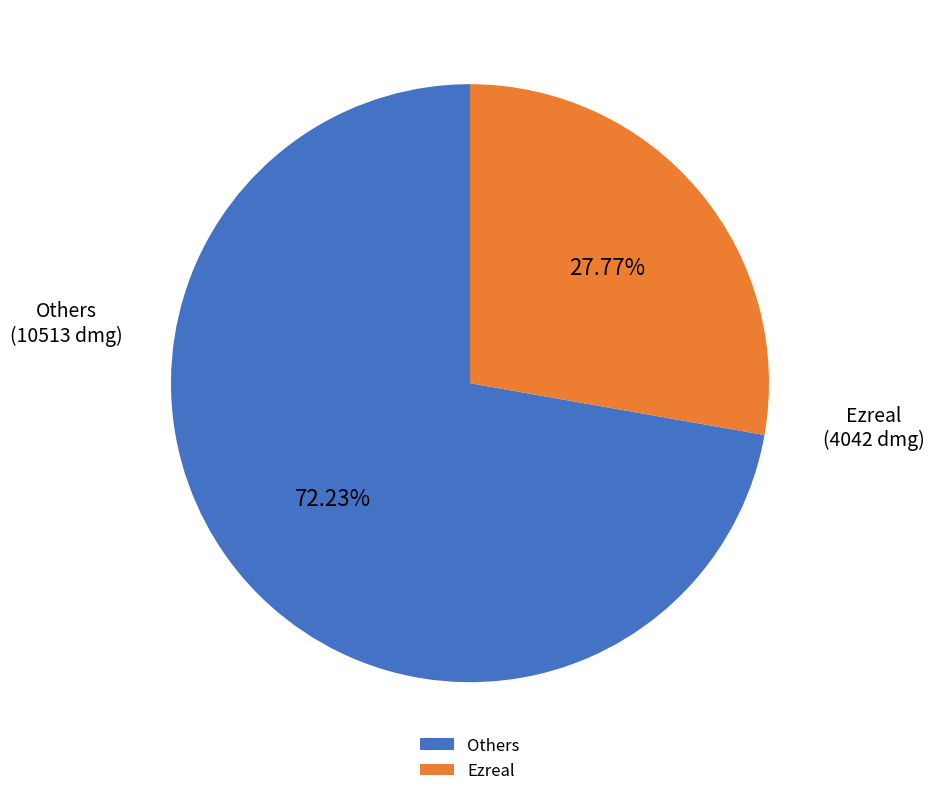

Do Others and Ezreal together represent more than half of the pie?

Yes